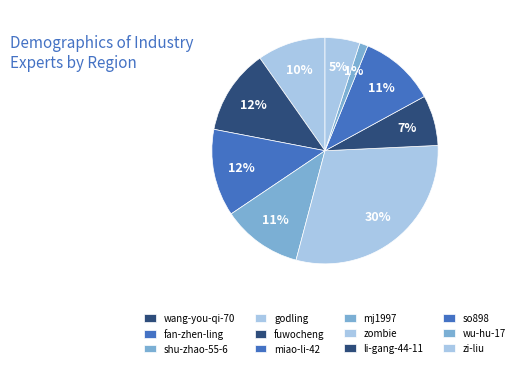

What is the smallest slice in the pie chart?

wang-you-qi-70